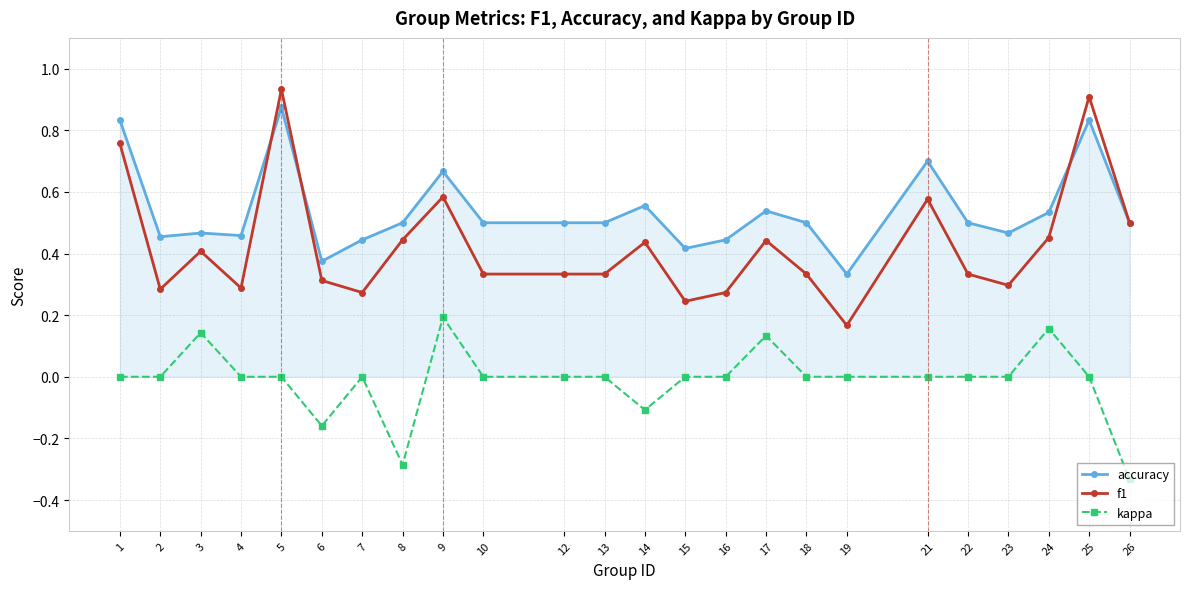

Rank the series by their maximum value, from highest to lowest.

f1, accuracy, kappa